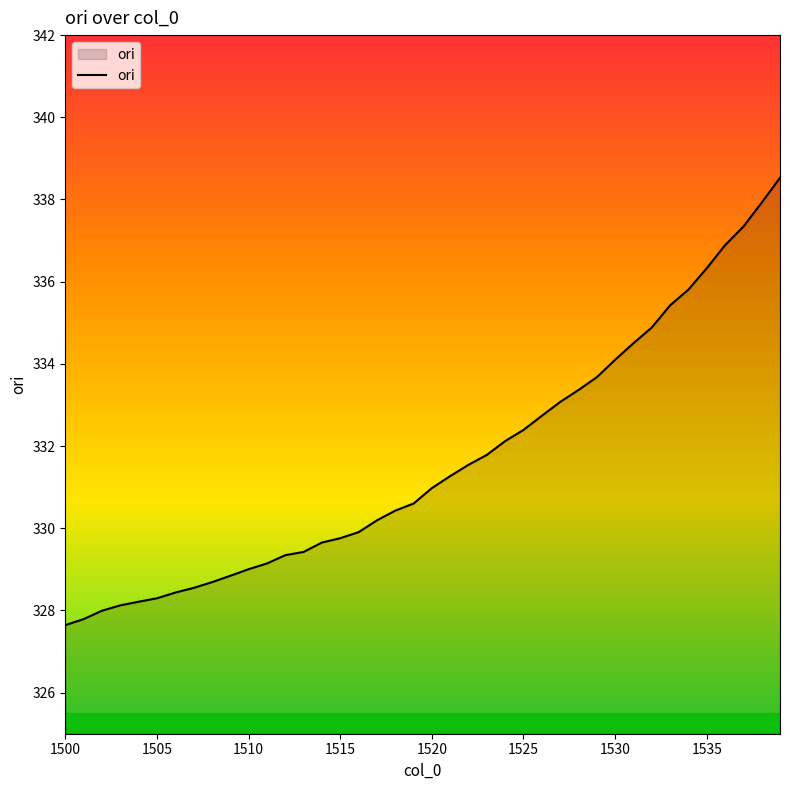

What is the smallest value displayed?

327.6